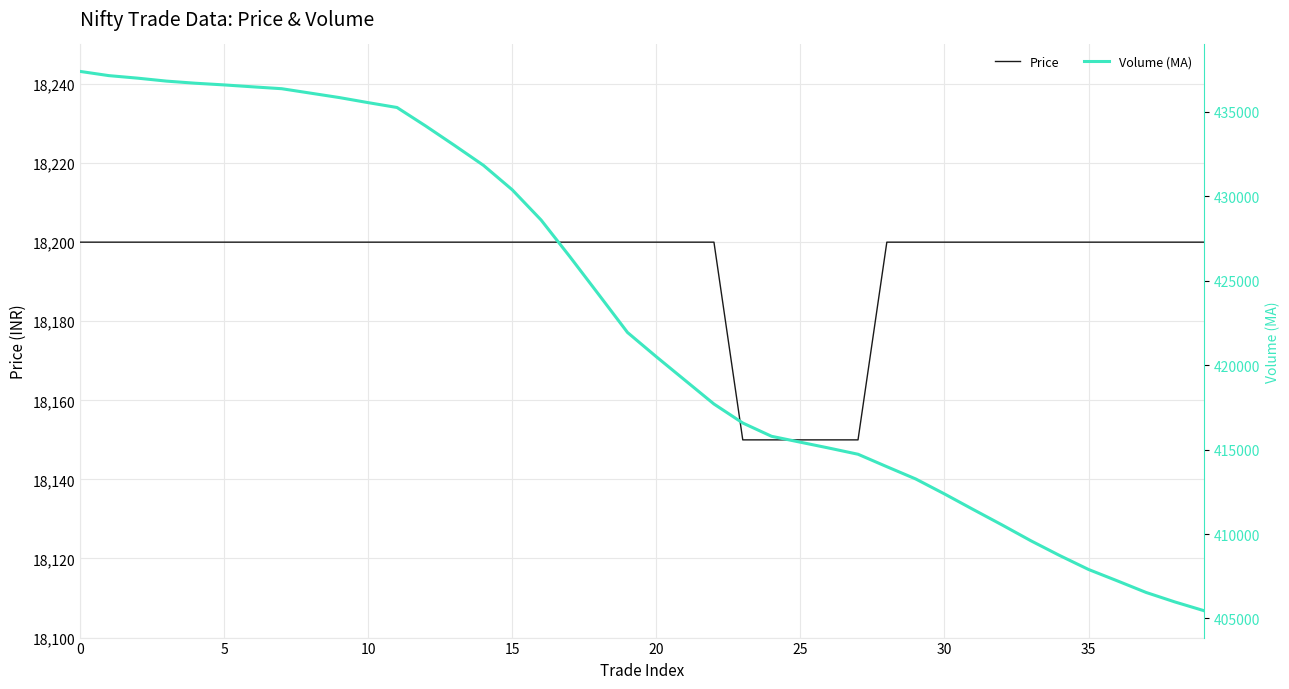

What is the difference between the second highest and minimum values in the Price series?

50